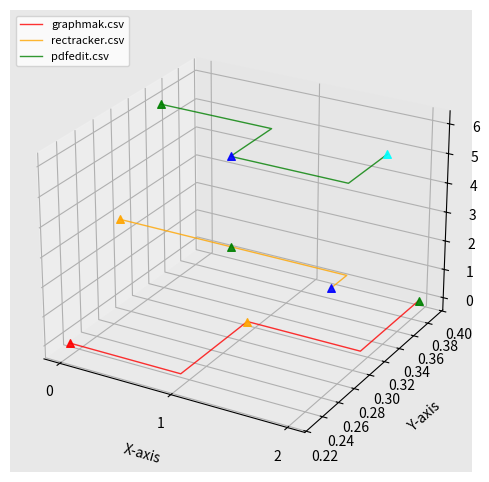

What are all the series names shown in the legend?

graphmak.csv, rectracker.csv, pdfedit.csv